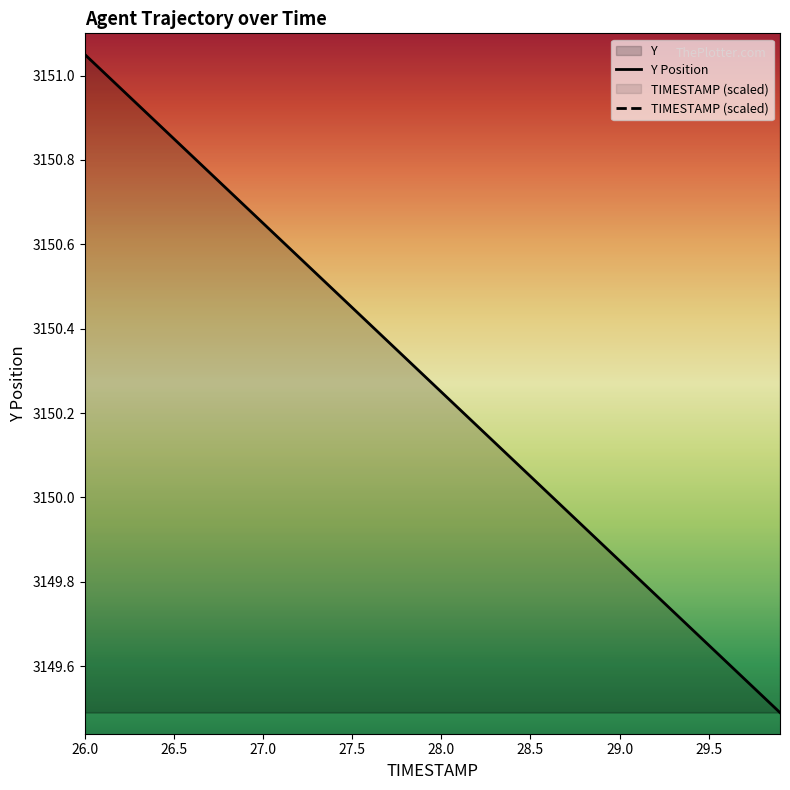

True or false: Y Position has a value of 1293.9 at 28.0.

False